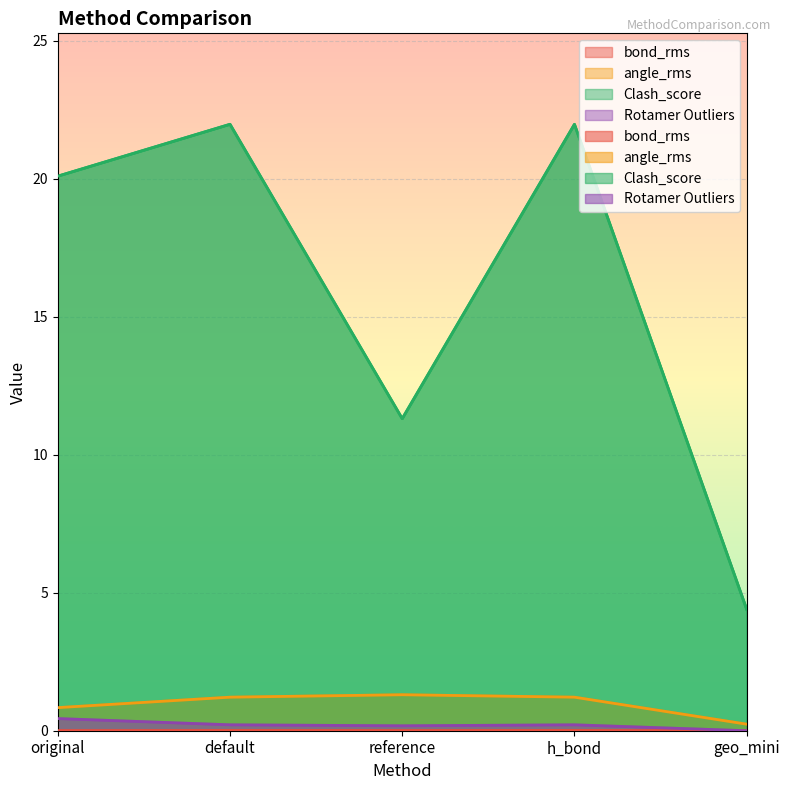

True or false: bond_rms has more than 0 interior local peaks.

True